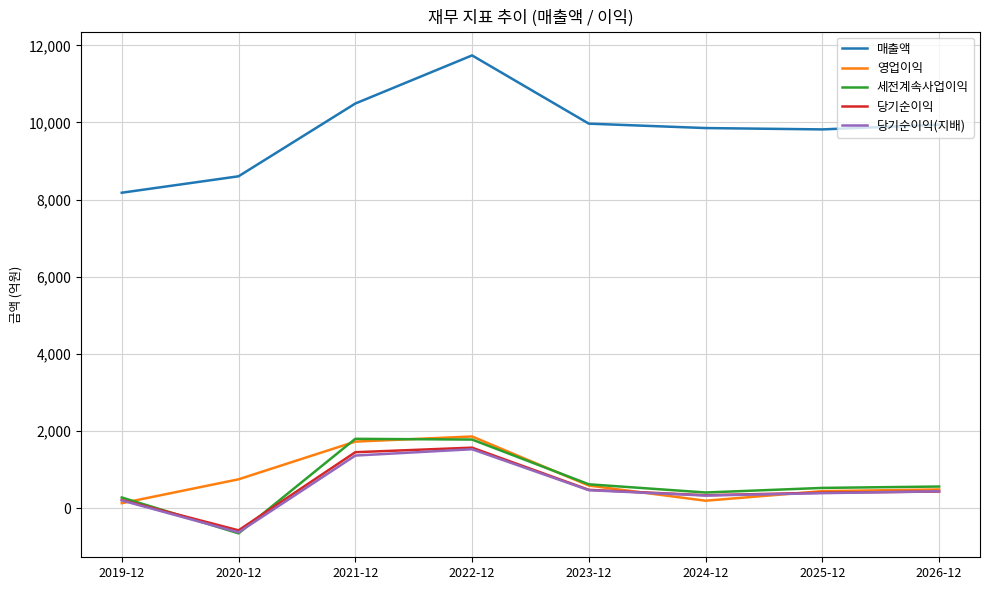

The value of 당기순이익 at 2024-12 is 332. True or false?

True